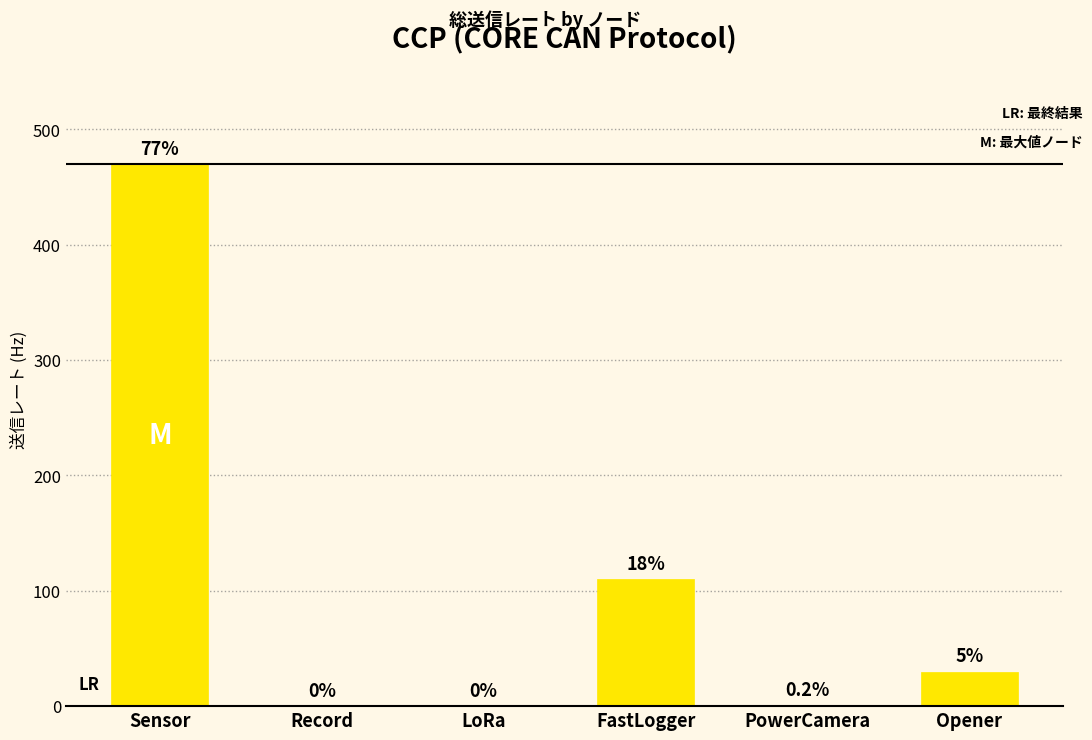

The chart shows a value of 110 at FastLogger. True or false?

True